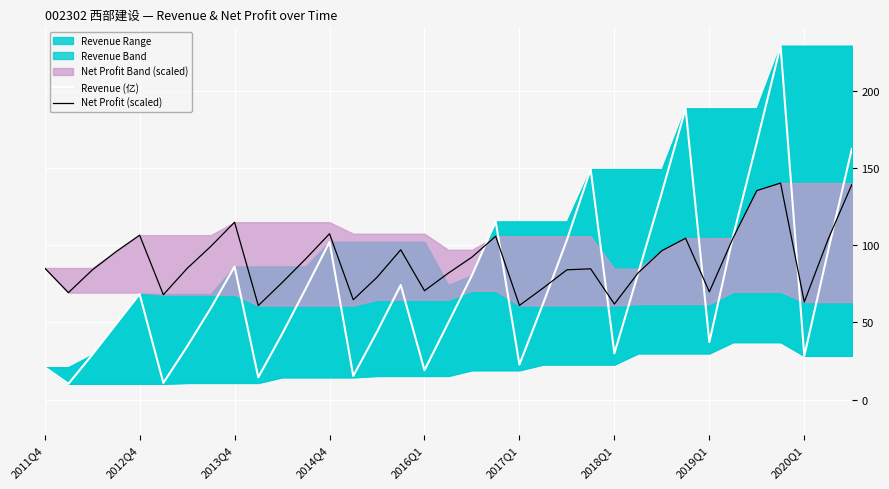

The value of Revenue (亿) at 2018Q1 is 20.7. True or false?

False